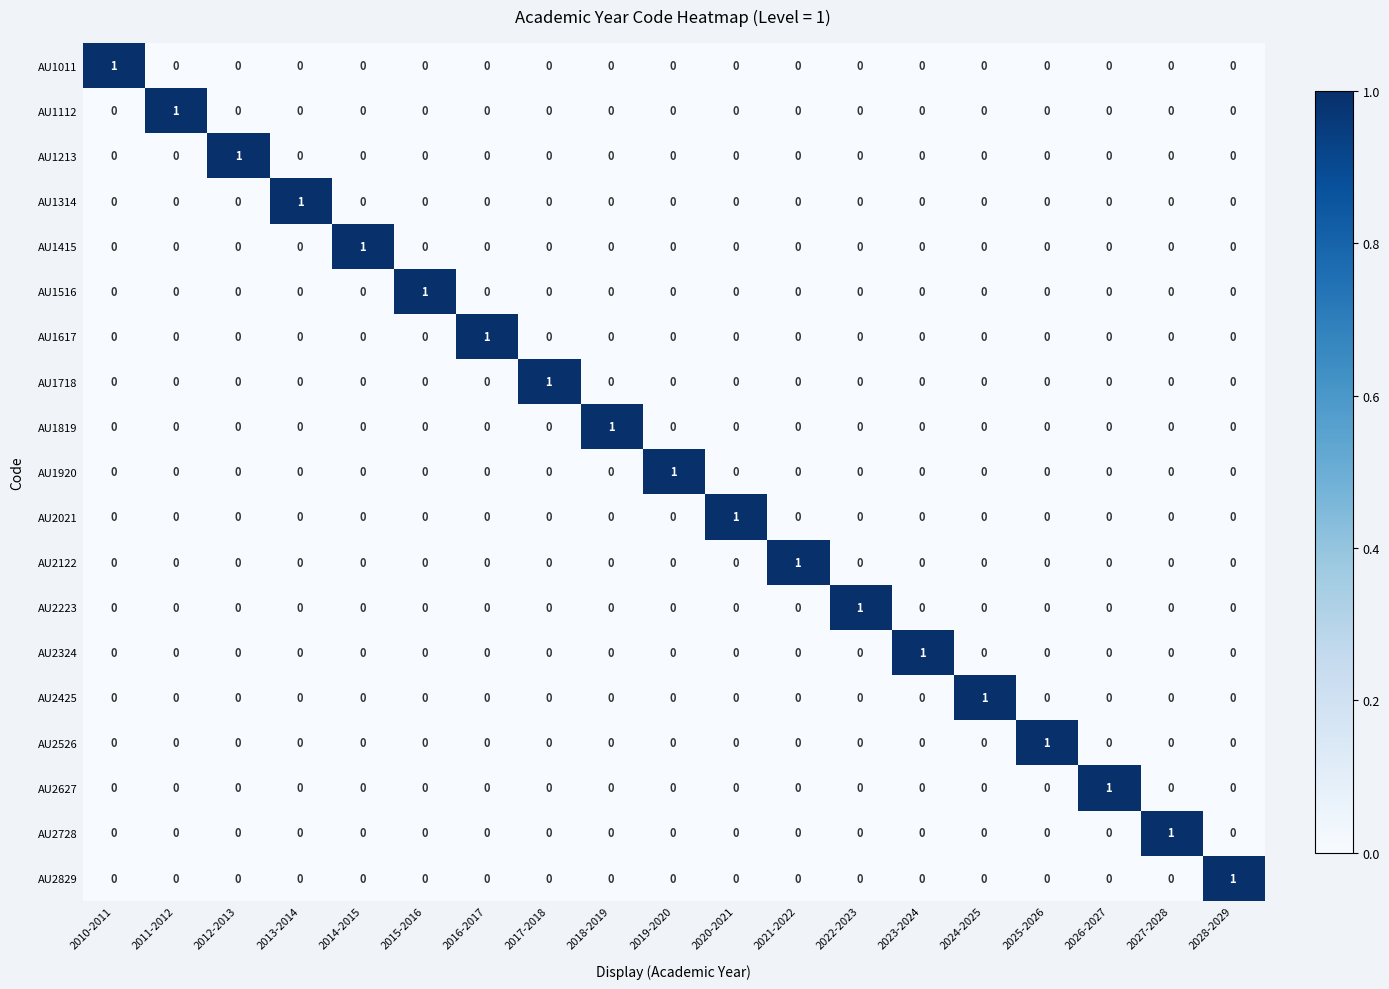

How many data points does each series have?

19